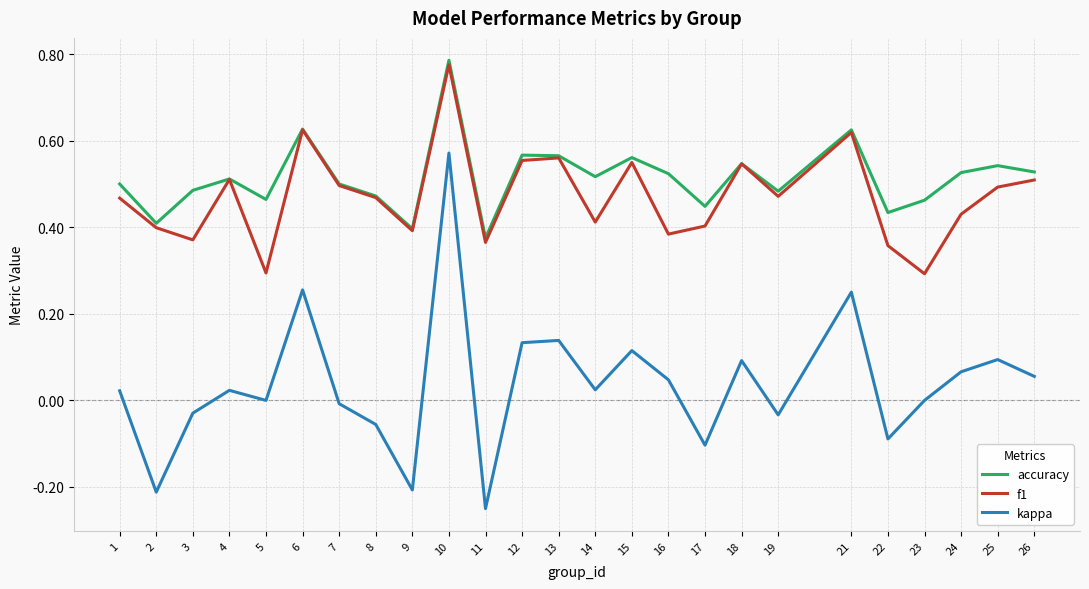

Which series has the largest range (max minus min)?

kappa